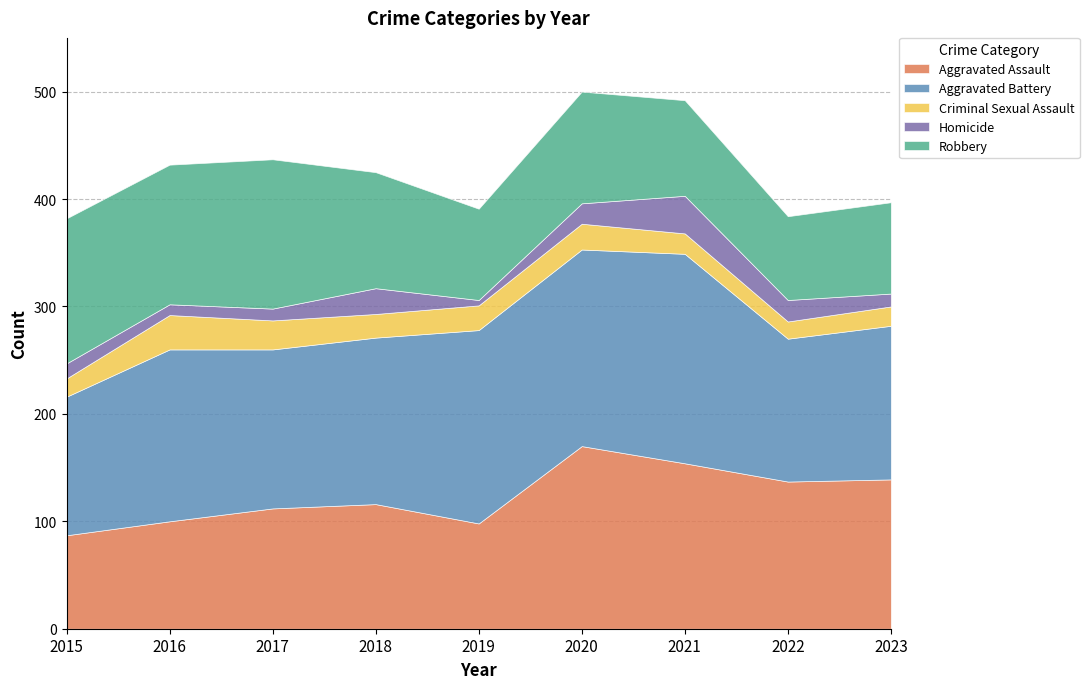

Reading left to right, extract all data points from this chart.

Aggravated Assault: 87	100	112	116	98	170	154	137	139
Aggravated Battery: 129	160	148	155	180	183	195	133	143
Criminal Sexual Assault: 17	32	27	22	23	24	19	16	18
Homicide: 14	10	11	24	5	19	35	20	12
Robbery: 135	130	139	108	85	104	89	78	85